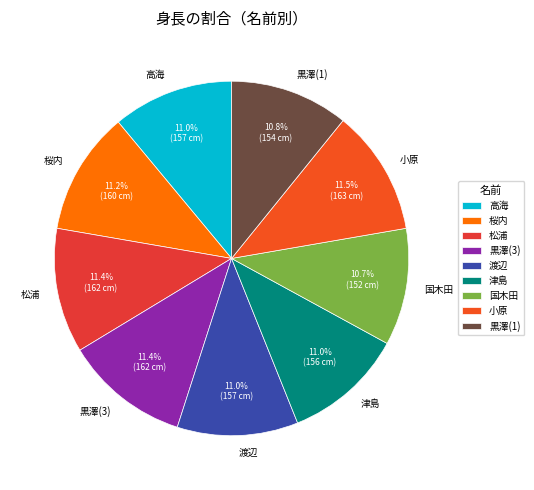

True or false: 渡辺 accounts for 11% of the total.

True